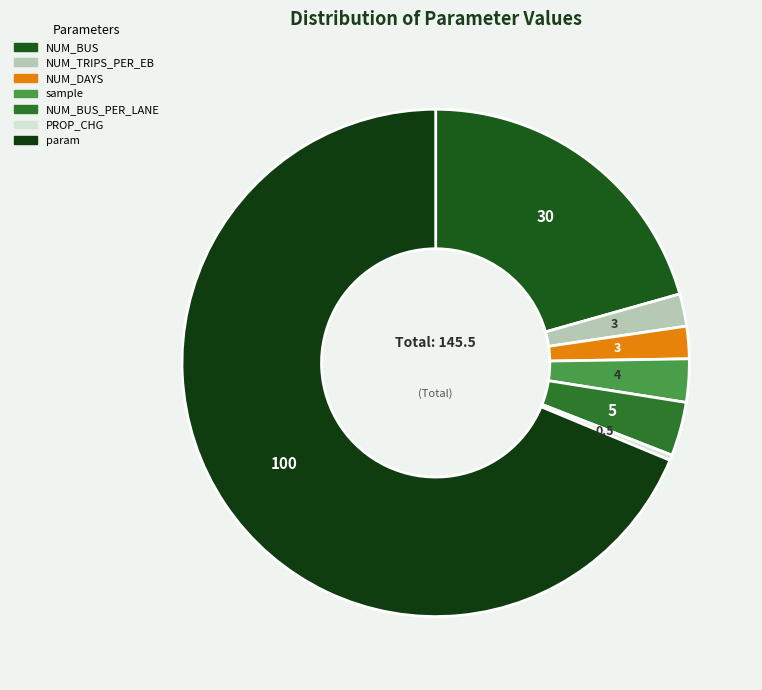

Rank the categories by value from lowest to highest.

PROP_CHG, NUM_TRIPS_PER_EB, NUM_DAYS, sample, NUM_BUS_PER_LANE, NUM_BUS, param